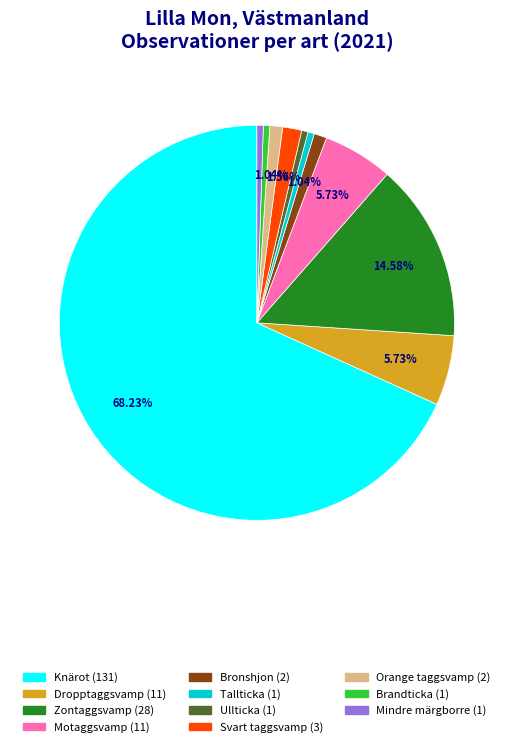

Is there any slice that represents more than half of the pie?

Yes